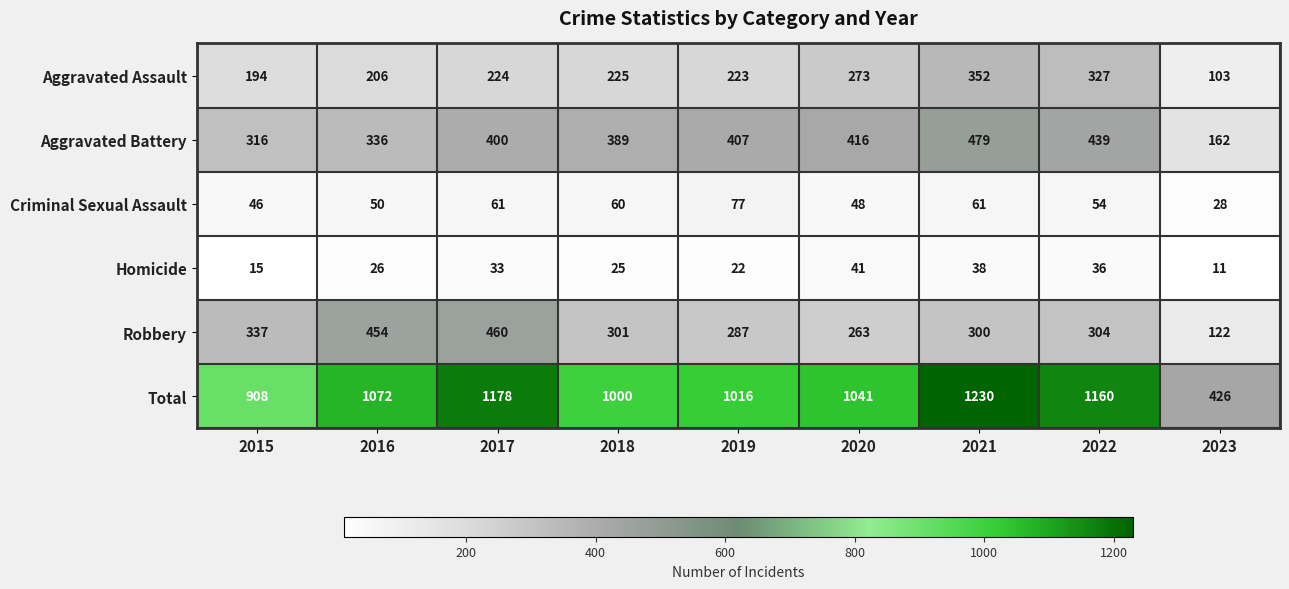

What is the sum of all Robbery values?

2828